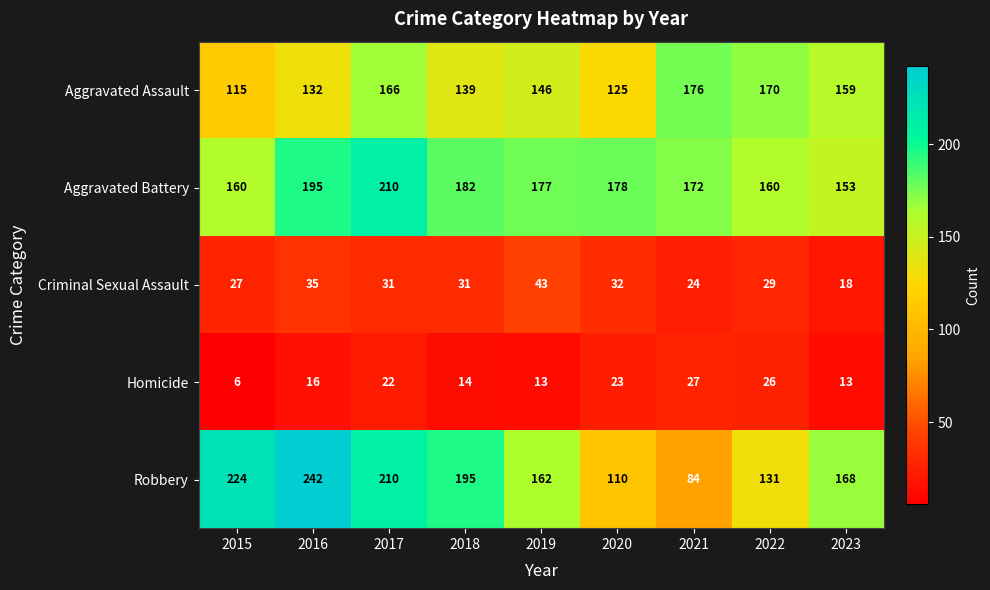

How many categories are shown in the chart?

9